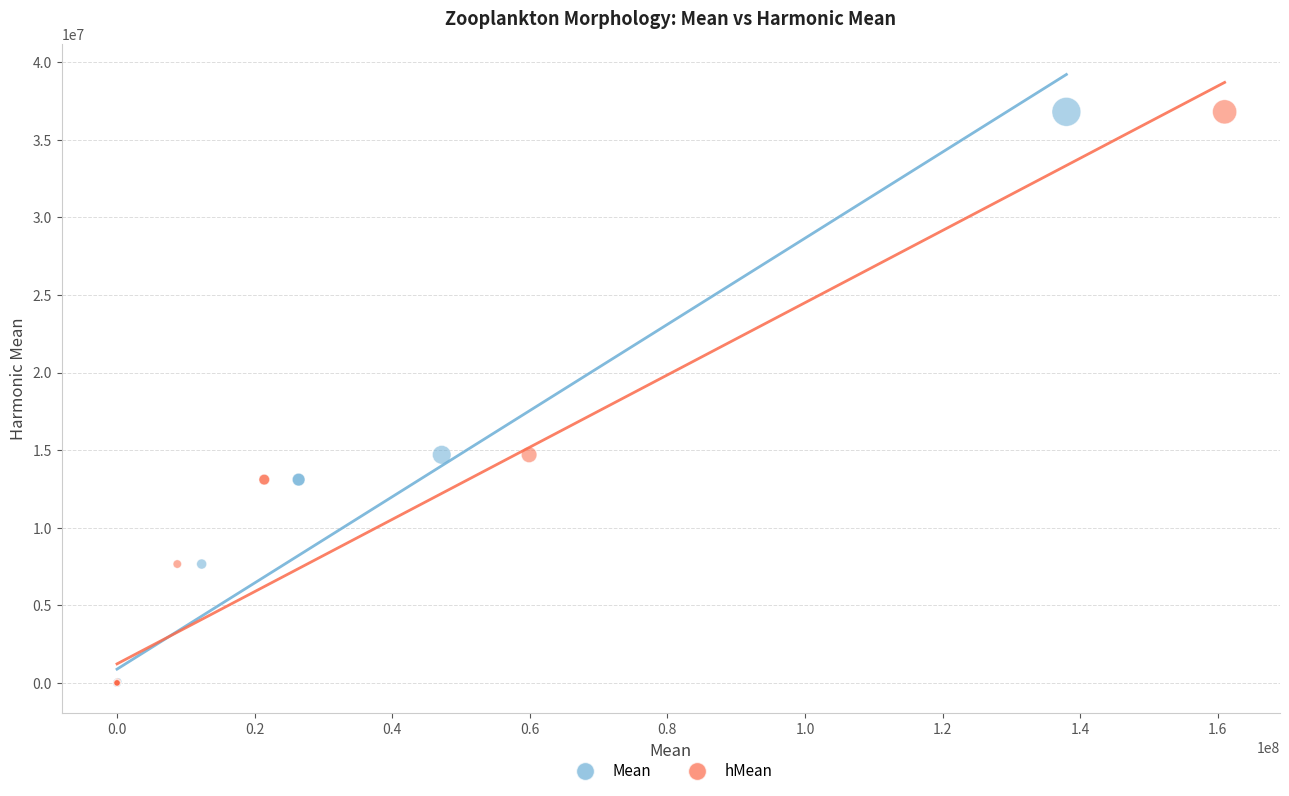

What are all the series names shown in the legend?

Mean, hMean